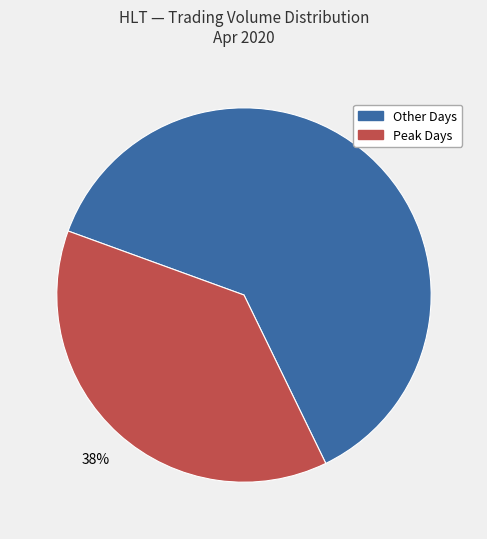

How many slices are in this pie chart?

2